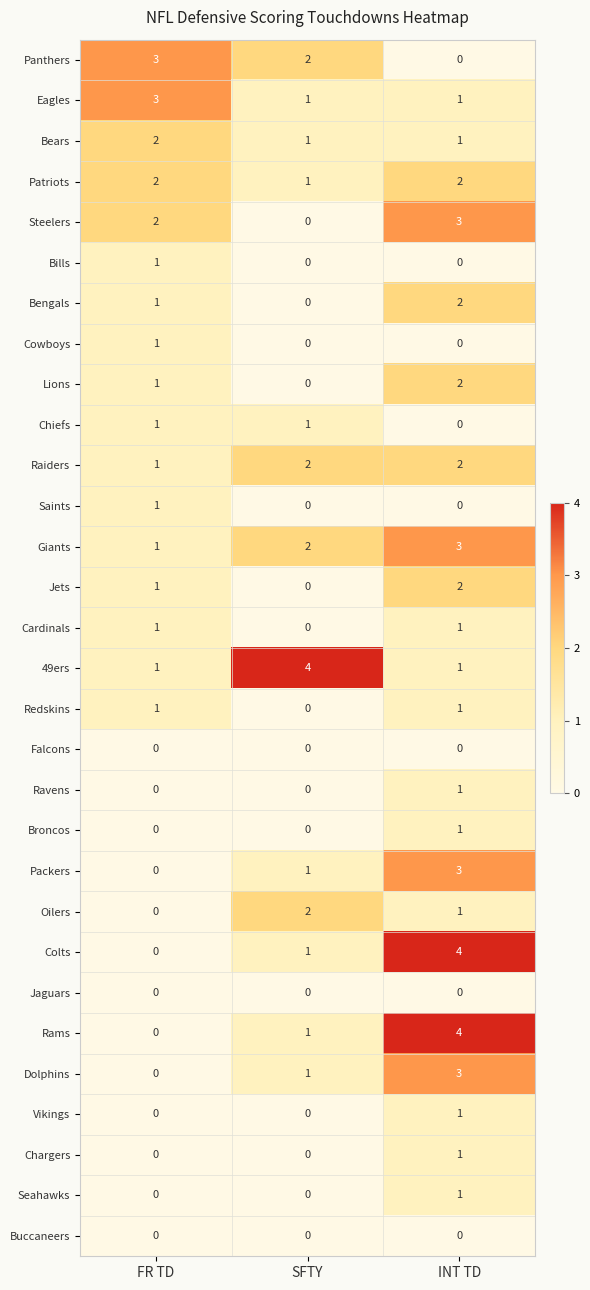

What is the sum of the Bengals values at INT TD and FR TD?

3